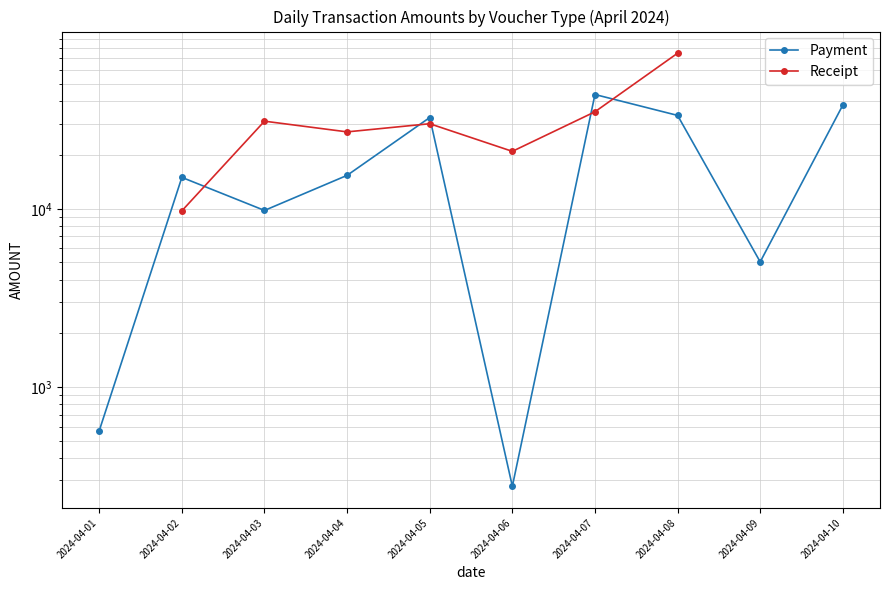

The Payment series shows 15211.3 at 2024-04-03. True or false?

False